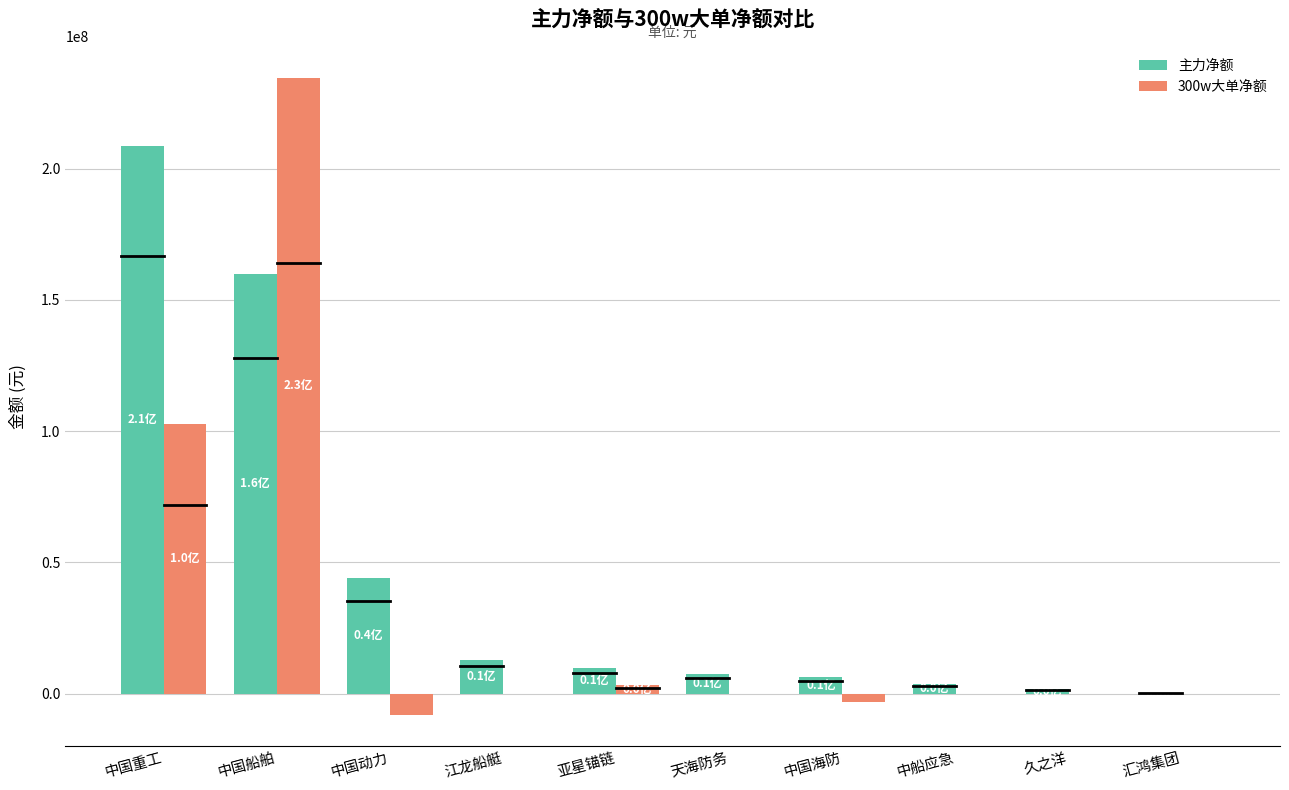

What is the sum of the 主力净额 values at 中国动力 and 天海防务?

51478423